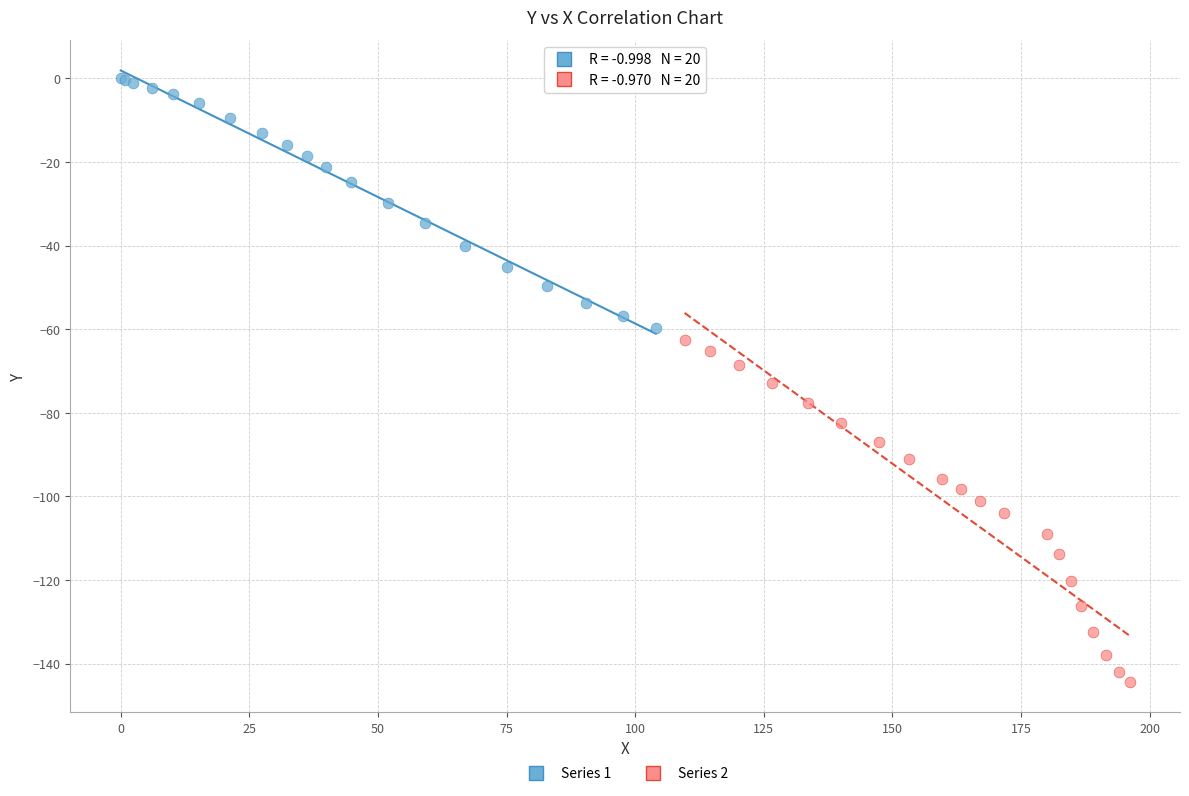

Which series contains the highest Y value?

Series 1